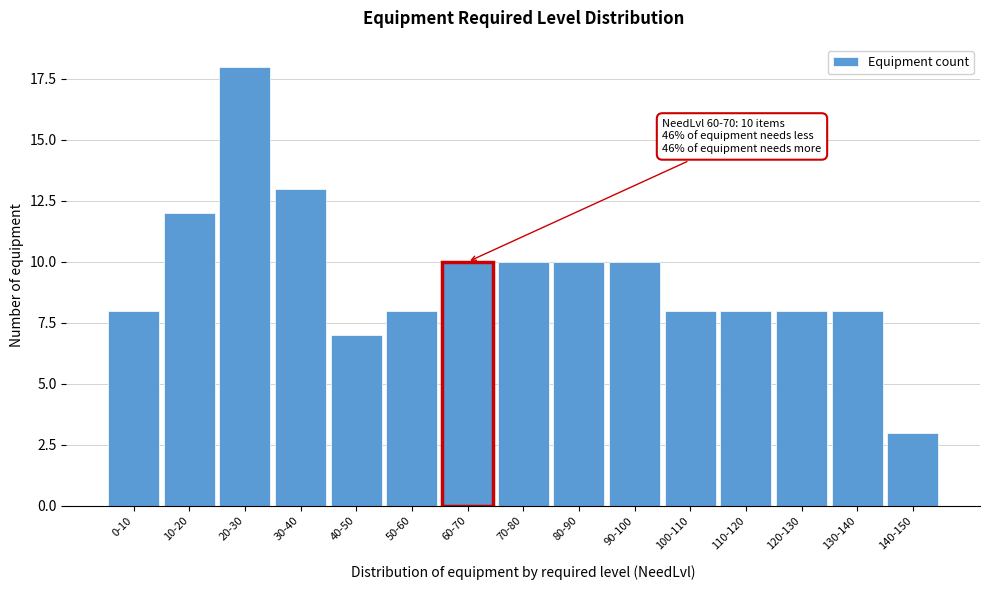

Reading left to right, what are all the values shown in this chart?

0-10=8	10-20=12	20-30=18	30-40=13	40-50=7	50-60=8	60-70=10	70-80=10	80-90=10	90-100=10	100-110=8	110-120=8	120-130=8	130-140=8	140-150=3